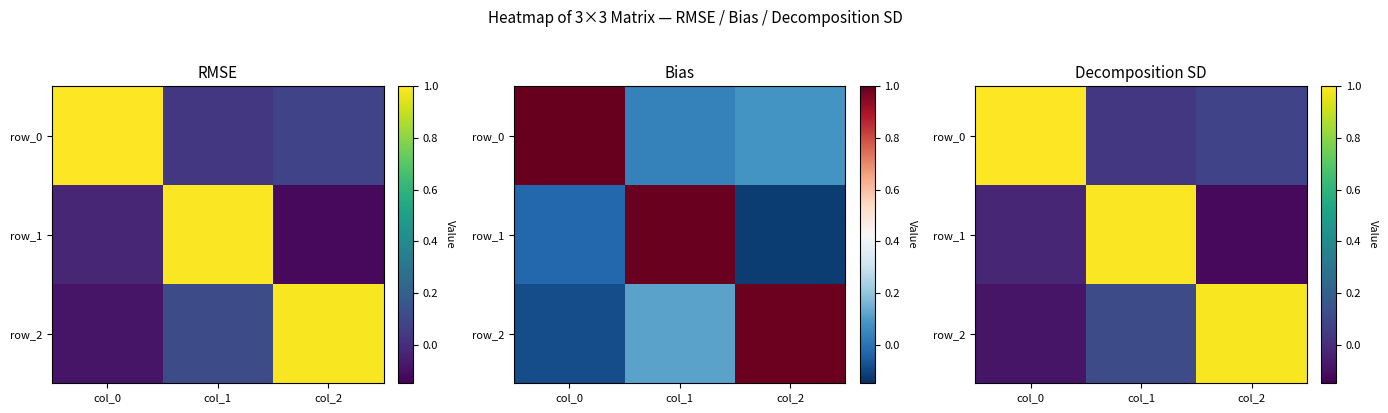

Which series has the widest spread of values?

row_1